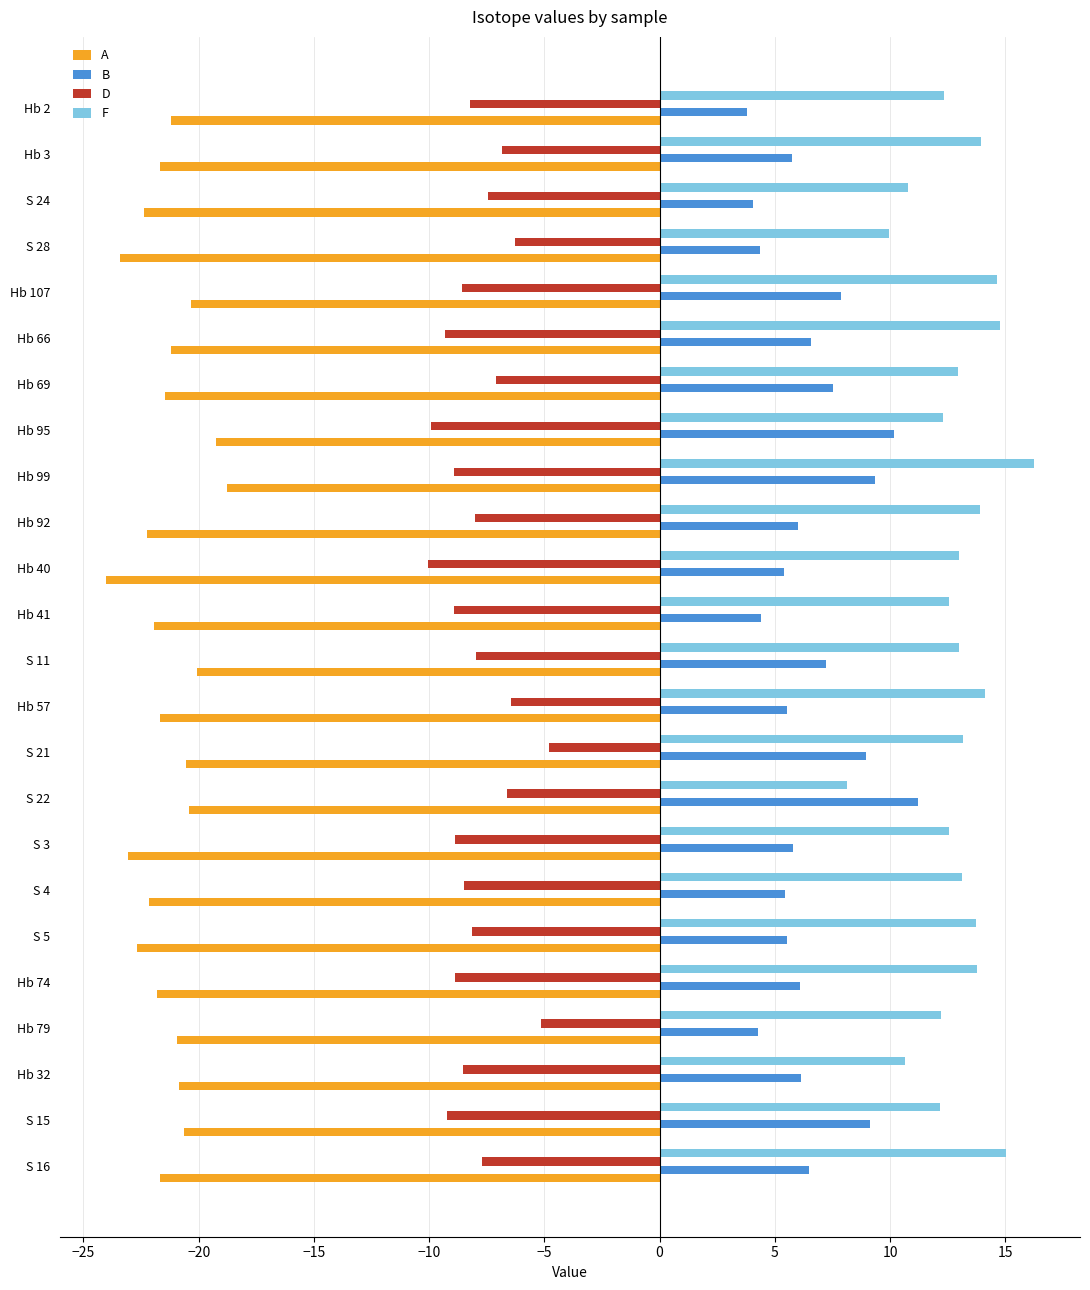

What is the approximate value of B at Hb 107?

7.9